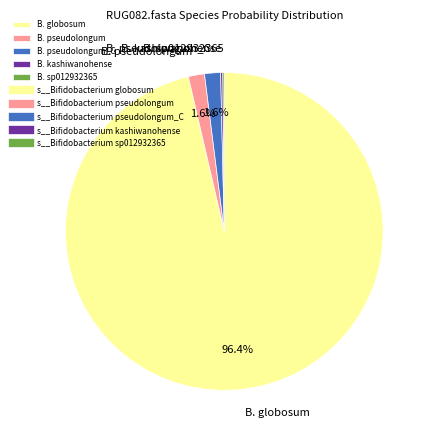

What percentage is NOT represented by B. pseudolongum?

98.4%